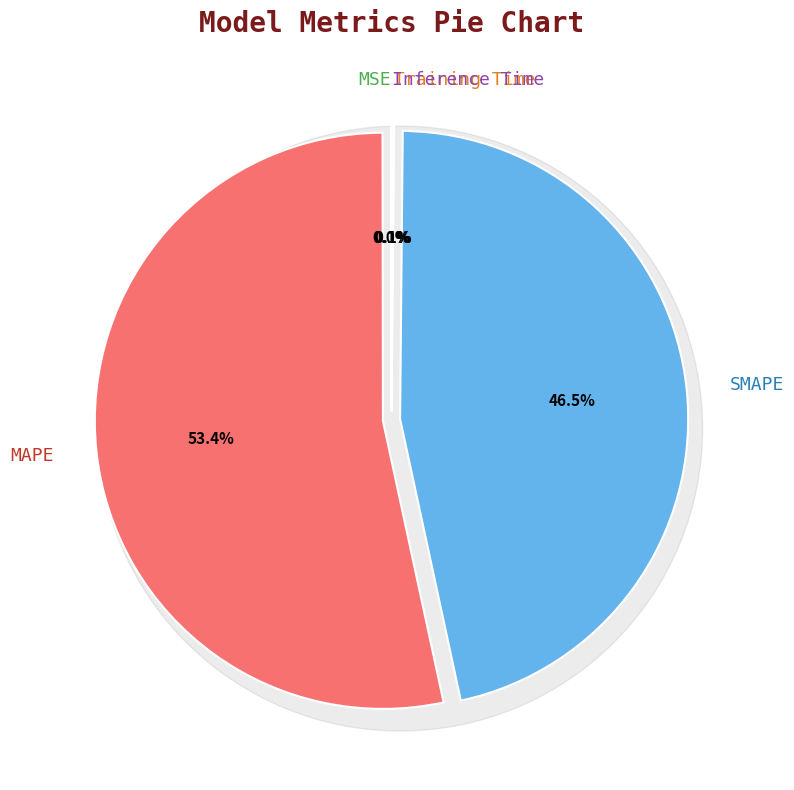

How many segments does this pie chart have?

5